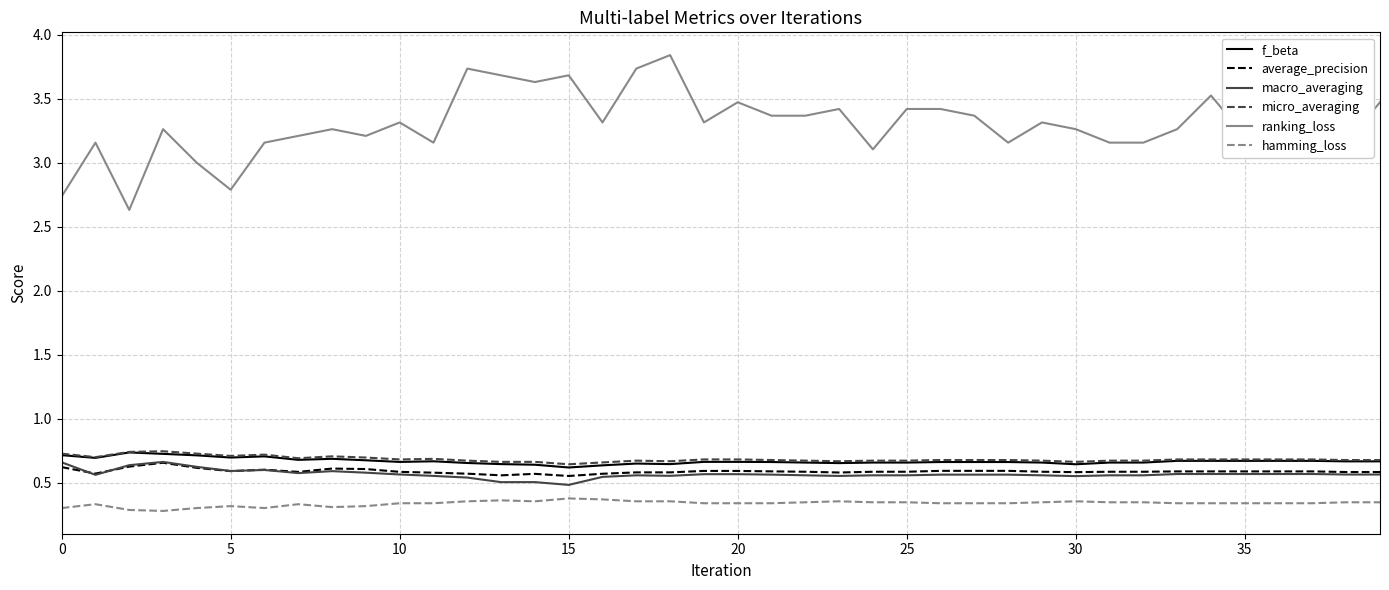

Which series has the largest total across all categories?

ranking_loss